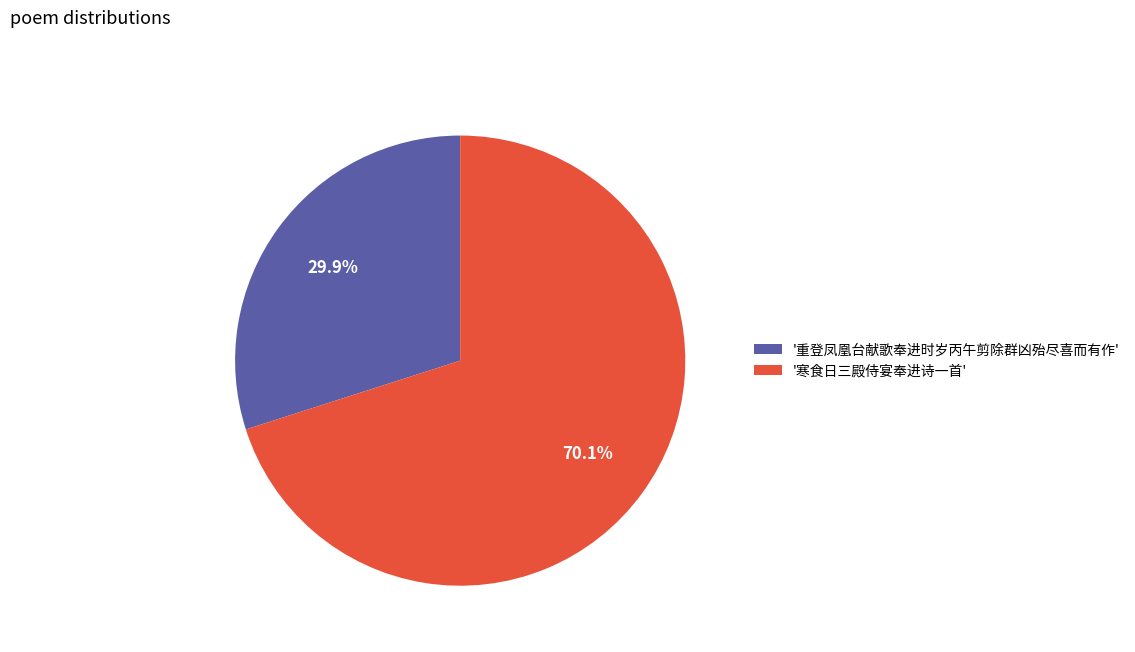

Between '寒食日三殿侍宴奉进诗一首' and '重登凤凰台献歌奉进时岁丙午剪除群凶殆尽喜而有作', which is larger?

'寒食日三殿侍宴奉进诗一首'